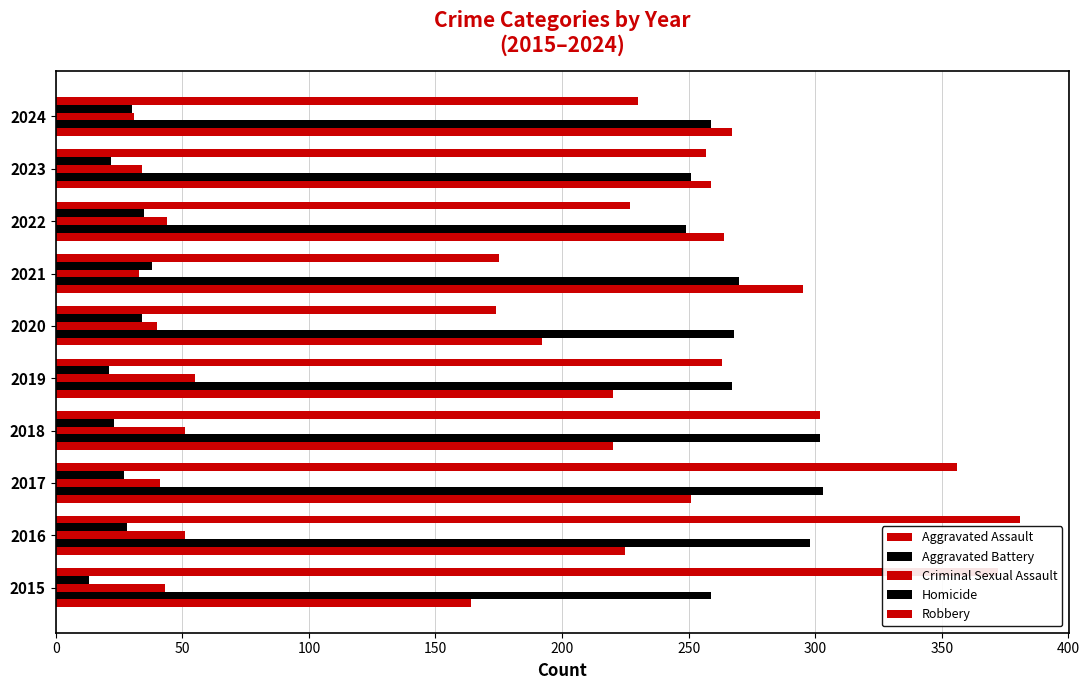

How many categories are shown in the chart?

10